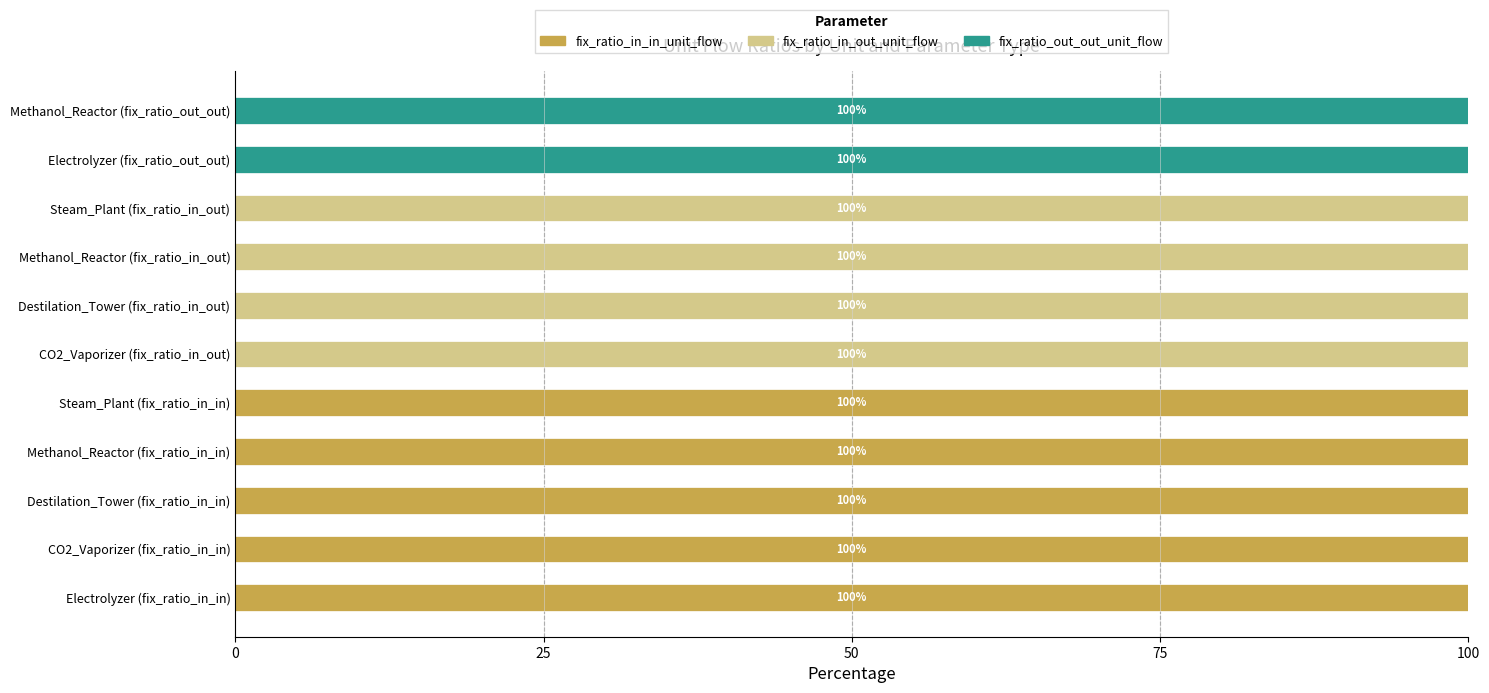

The fix_ratio_in_in_unit_flow series shows 100 at Electrolyzer (fix_ratio_in_in). True or false?

True